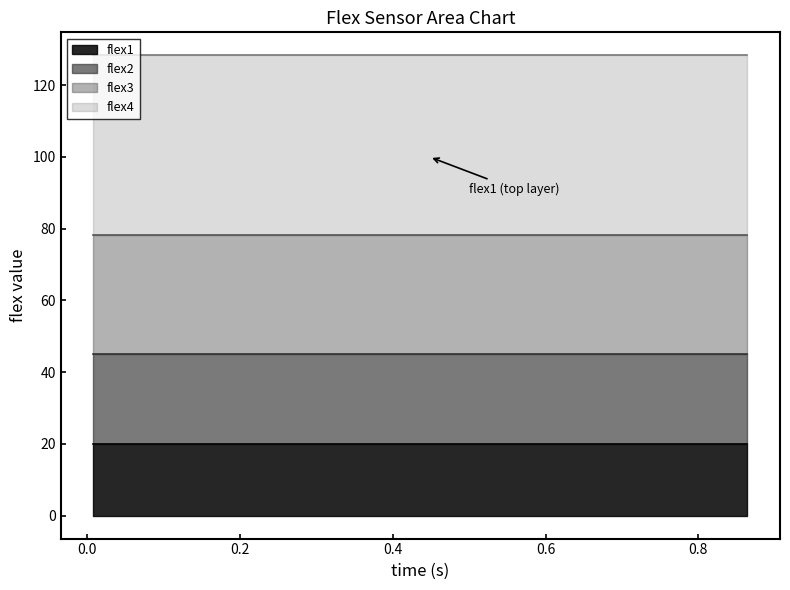

Does the chart display data point markers on the line(s)?

No